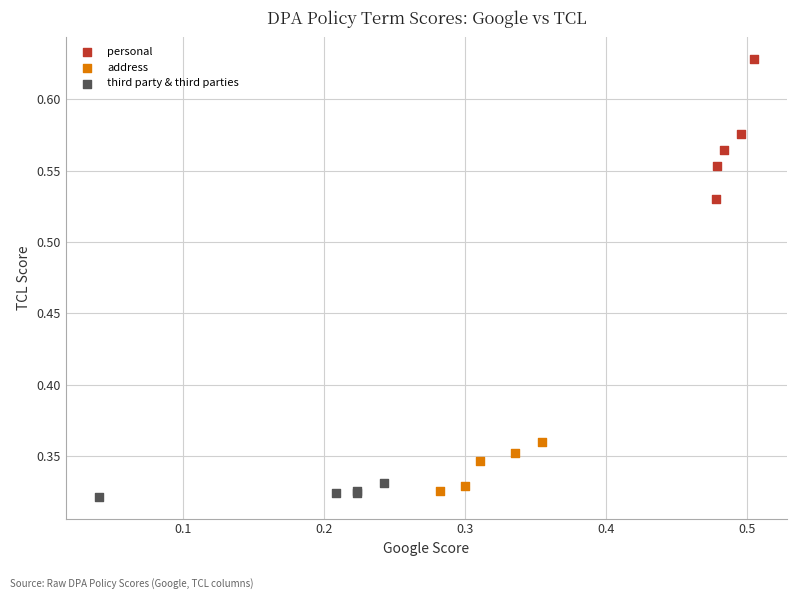

What are all the series names shown in the legend?

personal, address, third party & third parties